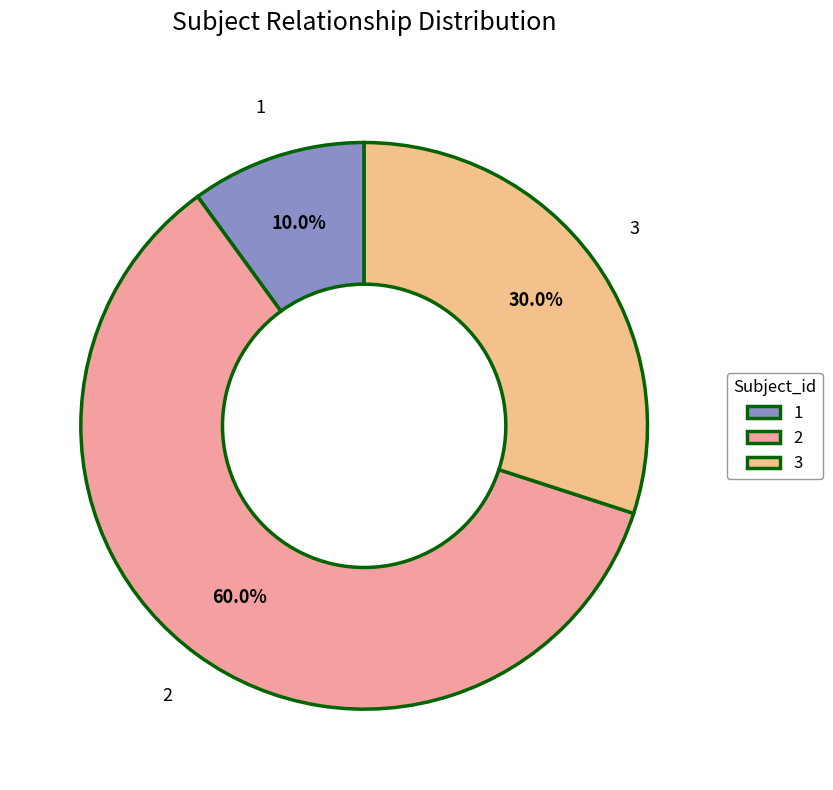

What percentage do 3 and 1 together represent?

40.0%